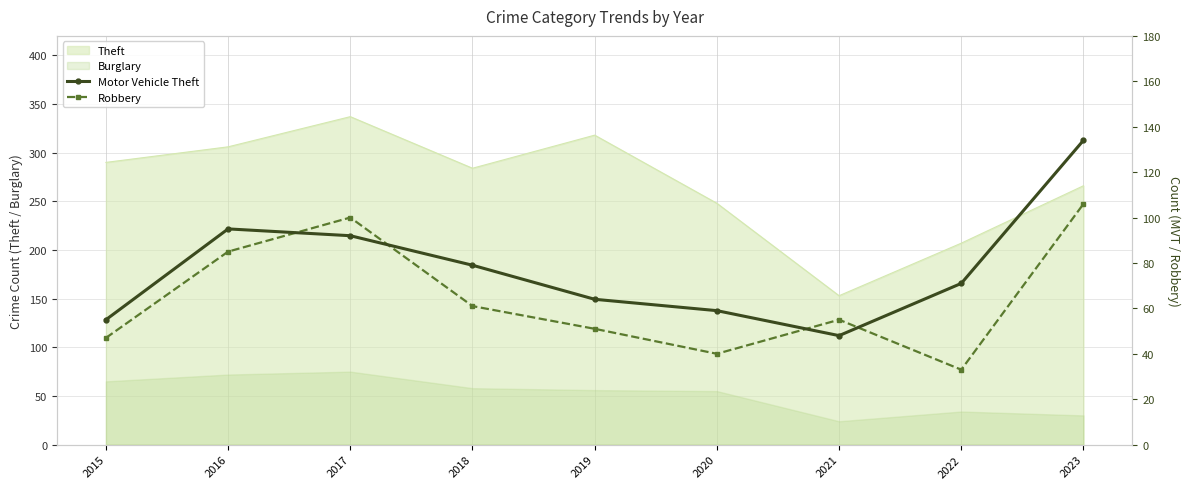

What is the sum of all Motor Vehicle Theft values?

697